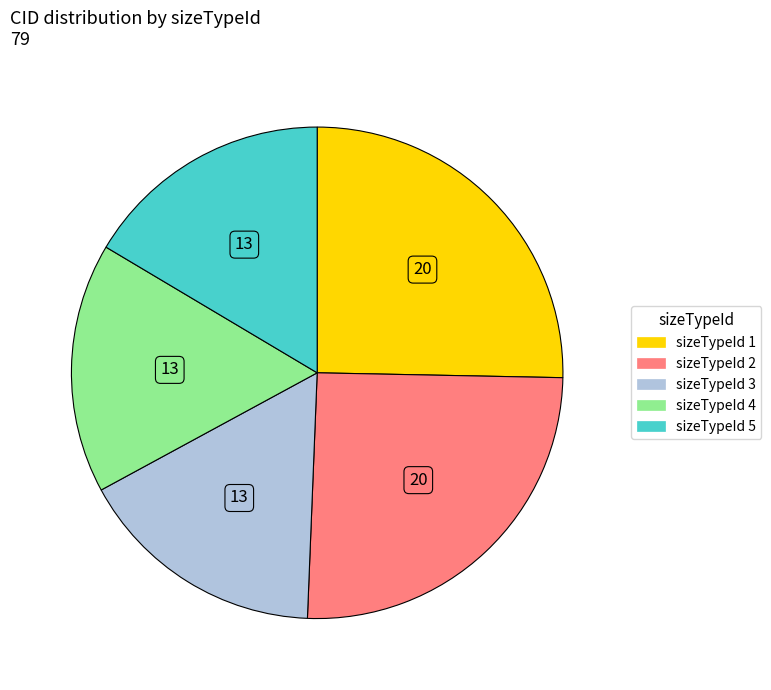

Does any single category account for the majority?

No